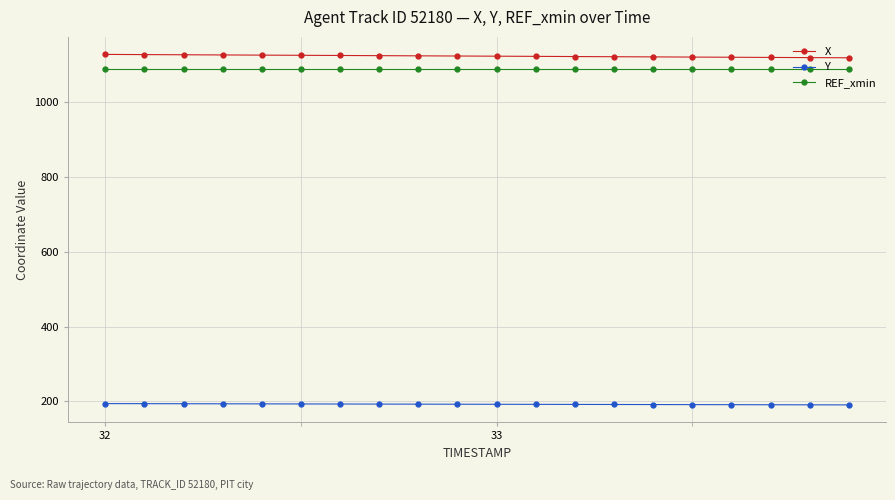

What is the minimum value for REF_xmin?

1088.5